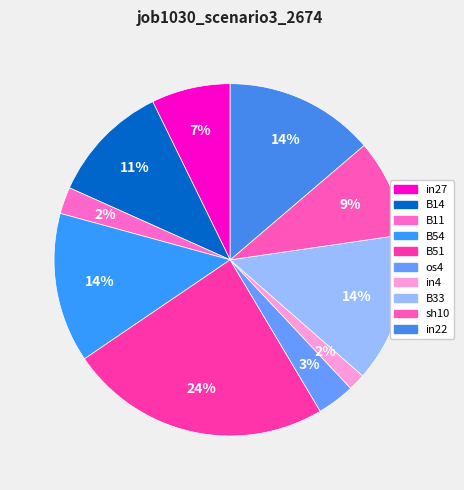

Count the number of slices in the pie.

10